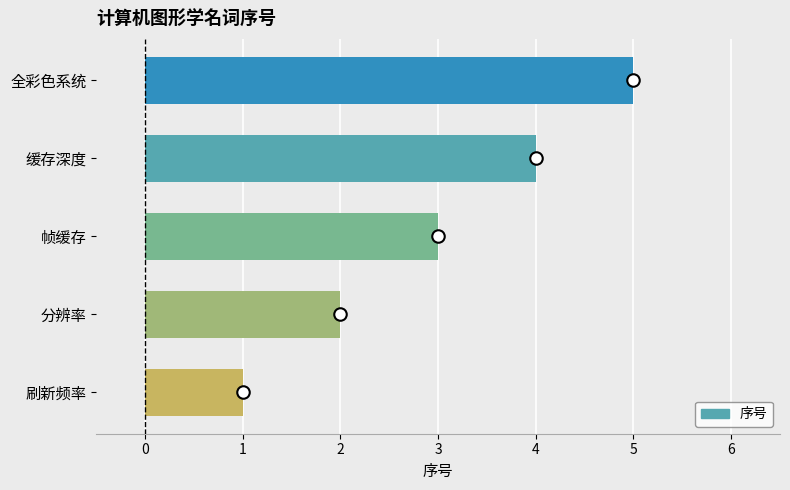

How many values are between 2 and 4?

3